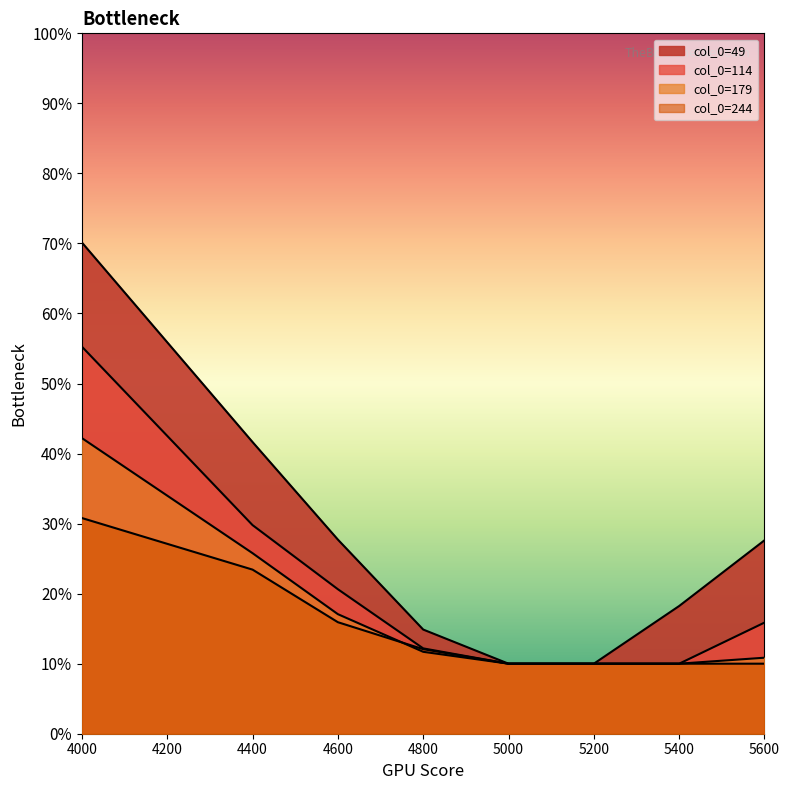

What is the maximum value for 114?

0.6